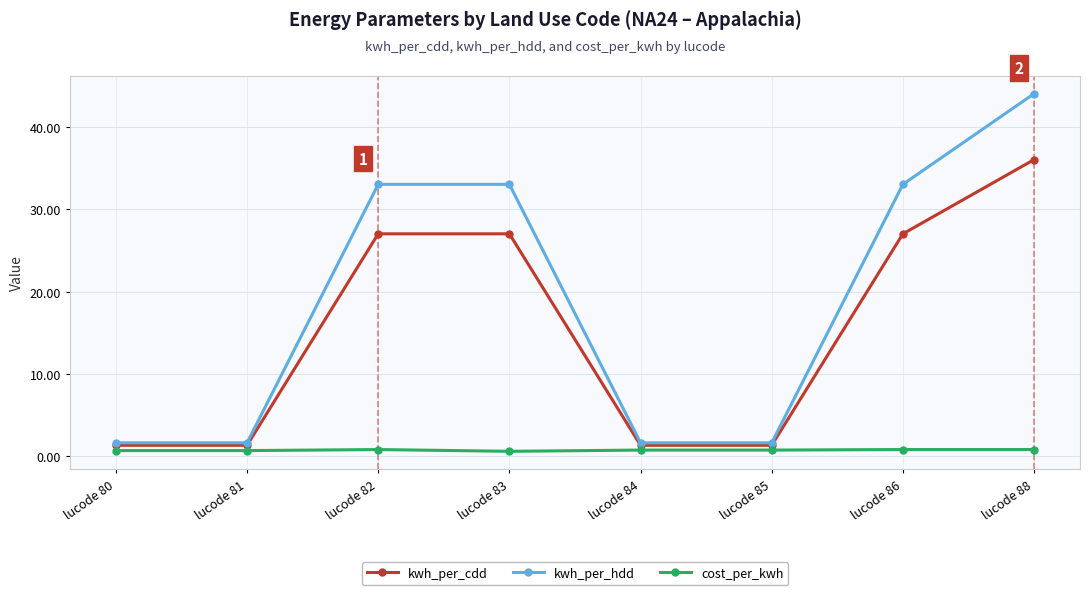

The value of kwh_per_cdd at lucode 82 is 27.0. True or false?

True